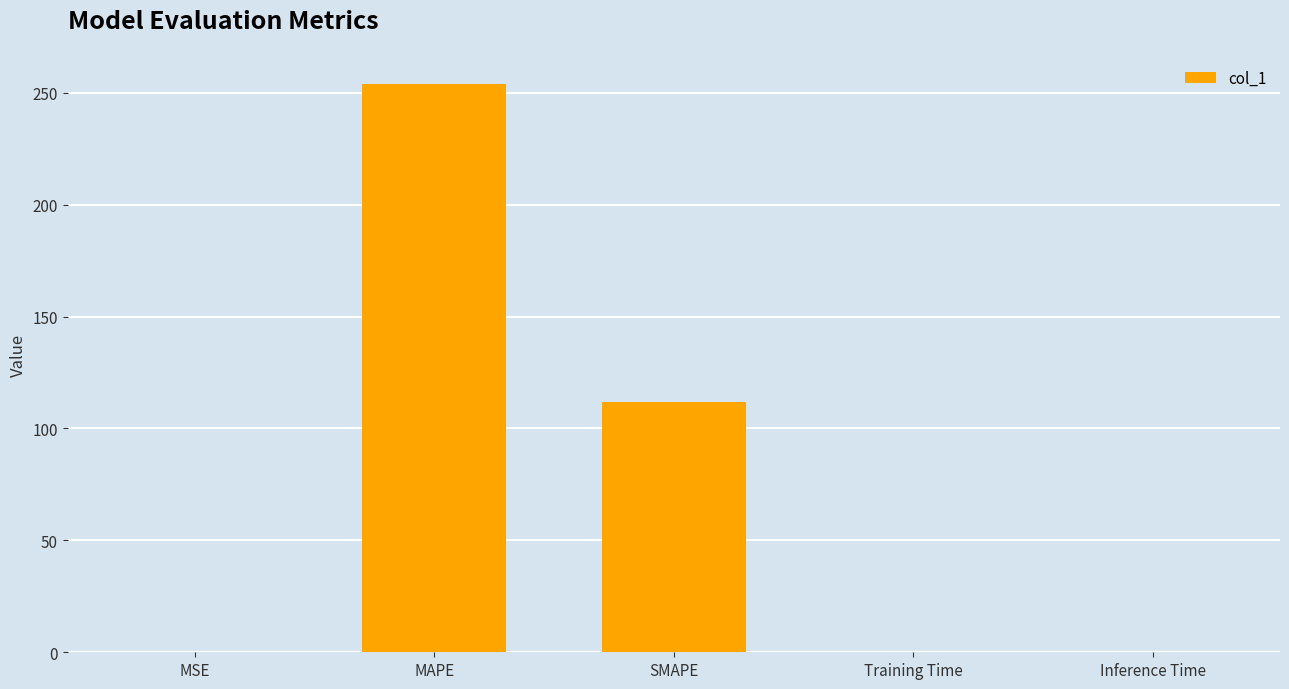

Where is the data nearest to the value 126?

SMAPE